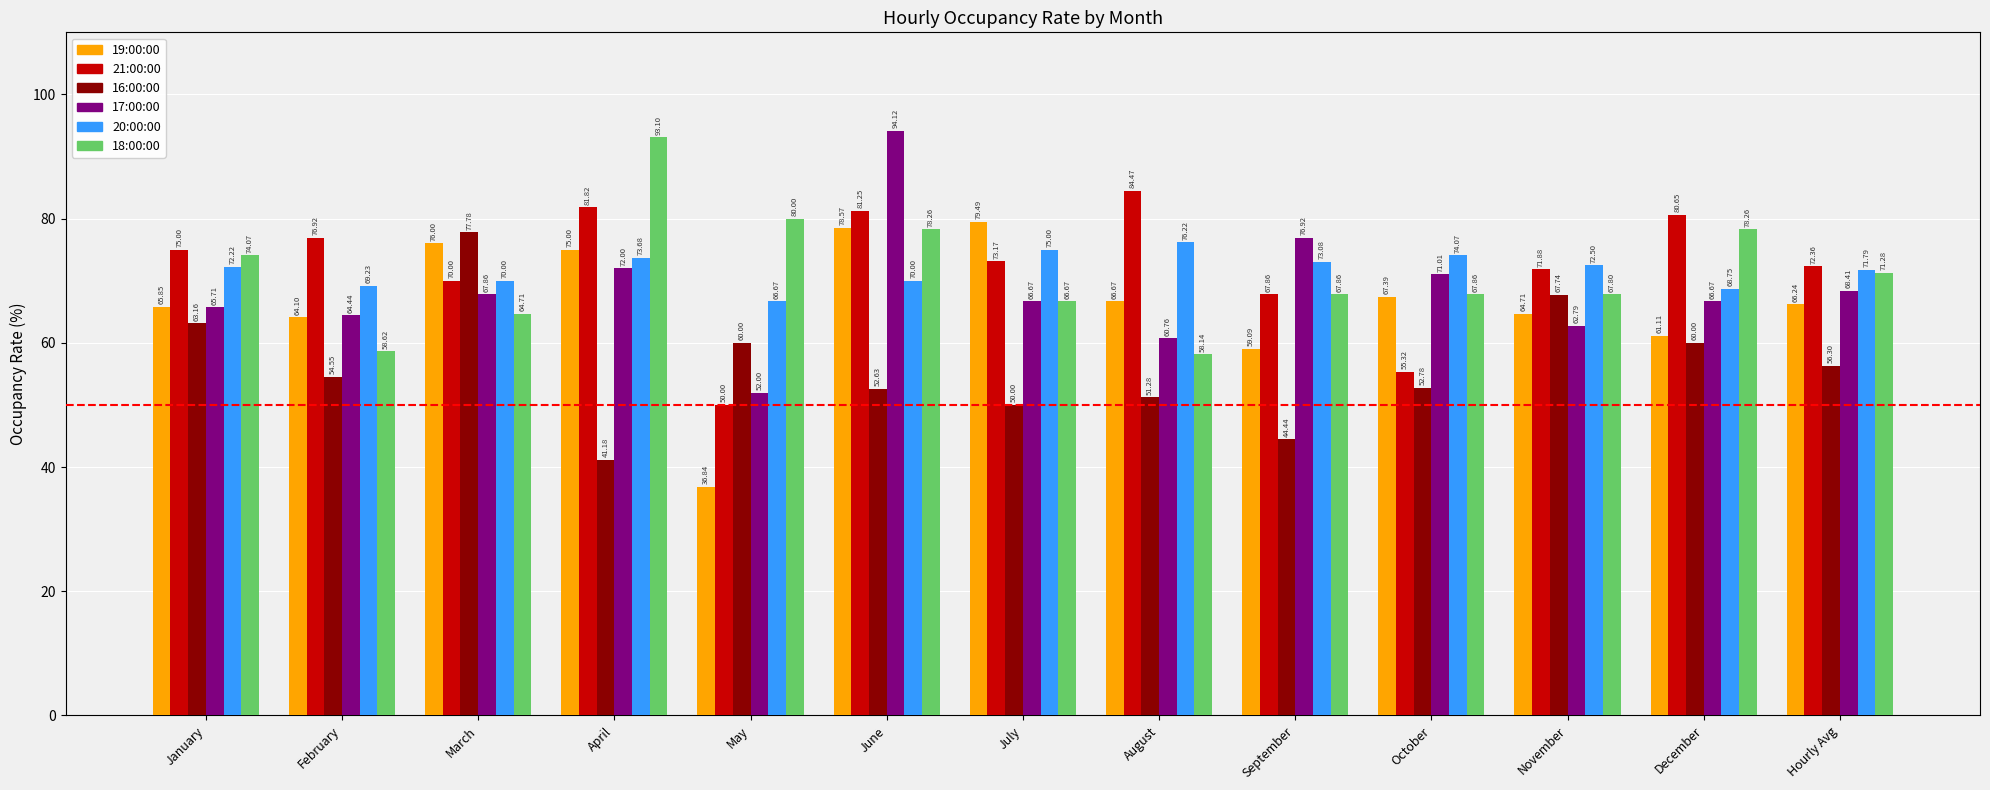

How many data points in 18:00:00 are less than 67?

4